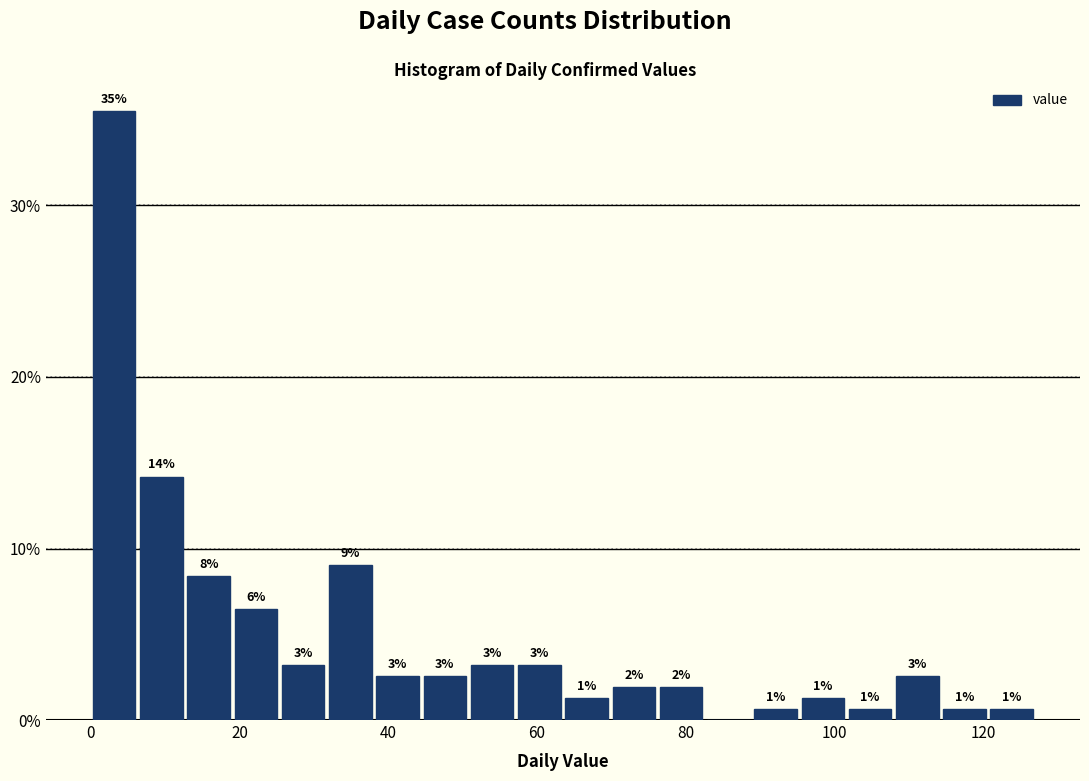

Around what value on the x-axis is the tallest bar? Give the approximate position of its centre, as read against the axis.

4